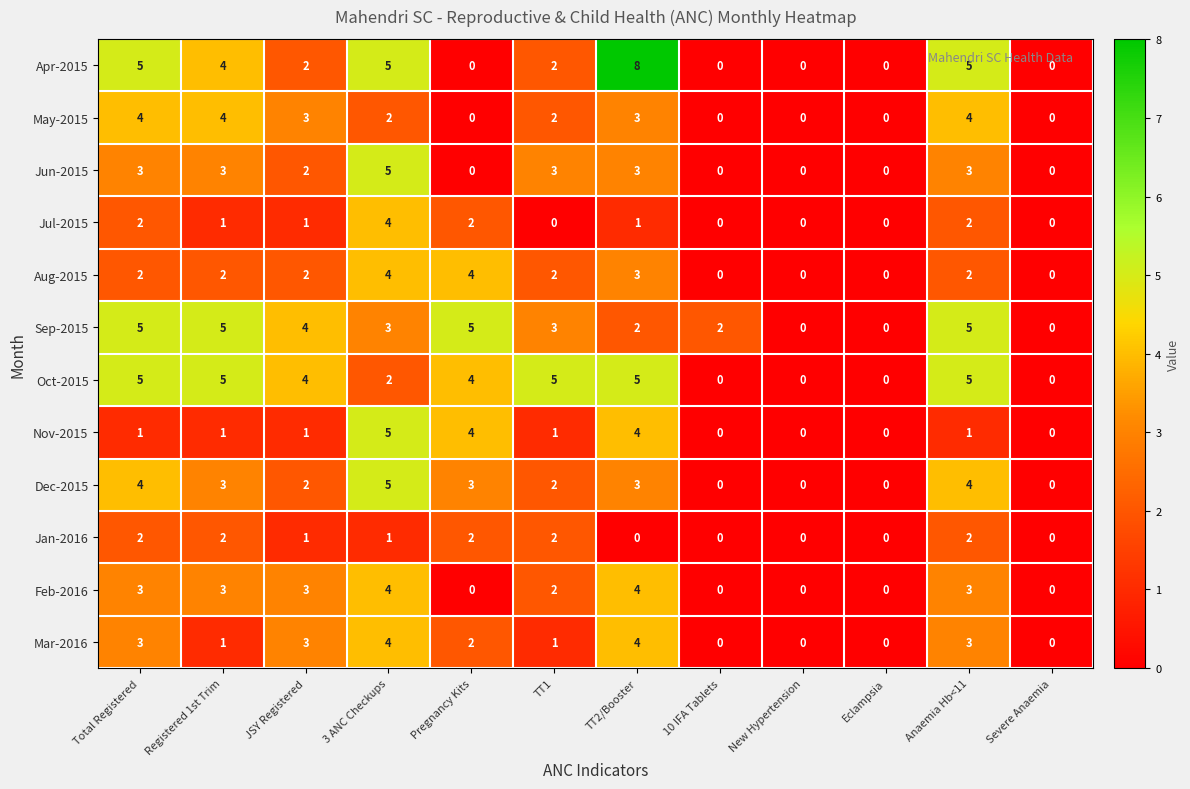

Where does the May-2015 series first go above 2?

Total Registered